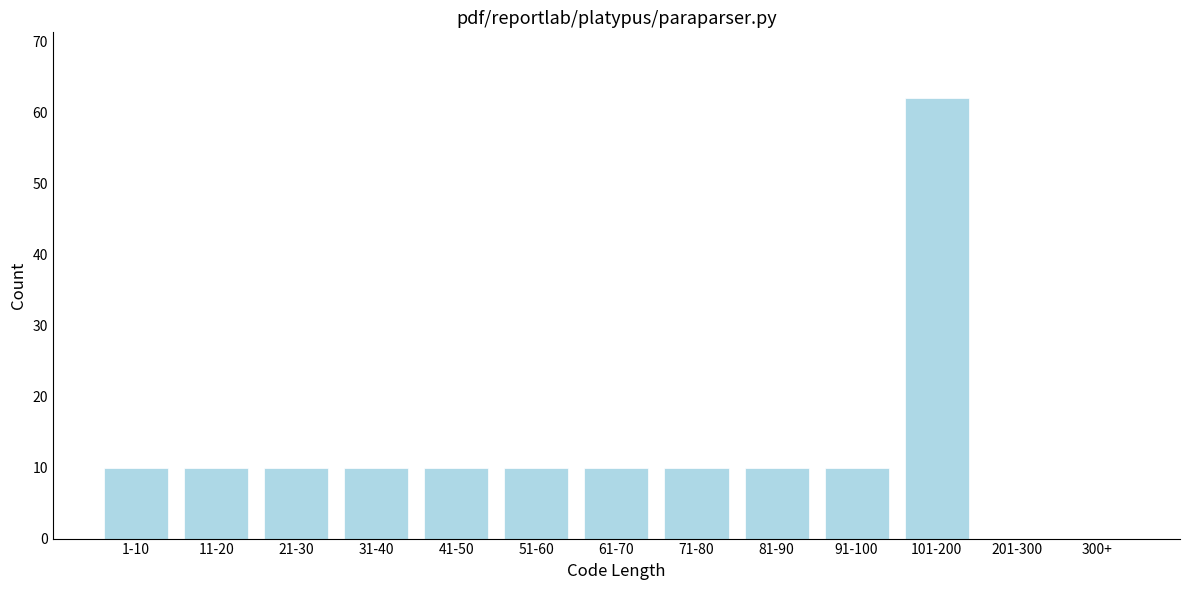

Reading right to left, extract all data points from this chart.

300+=0	201-300=0	101-200=62	91-100=10	81-90=10	71-80=10	61-70=10	51-60=10	41-50=10	31-40=10	21-30=10	11-20=10	1-10=10